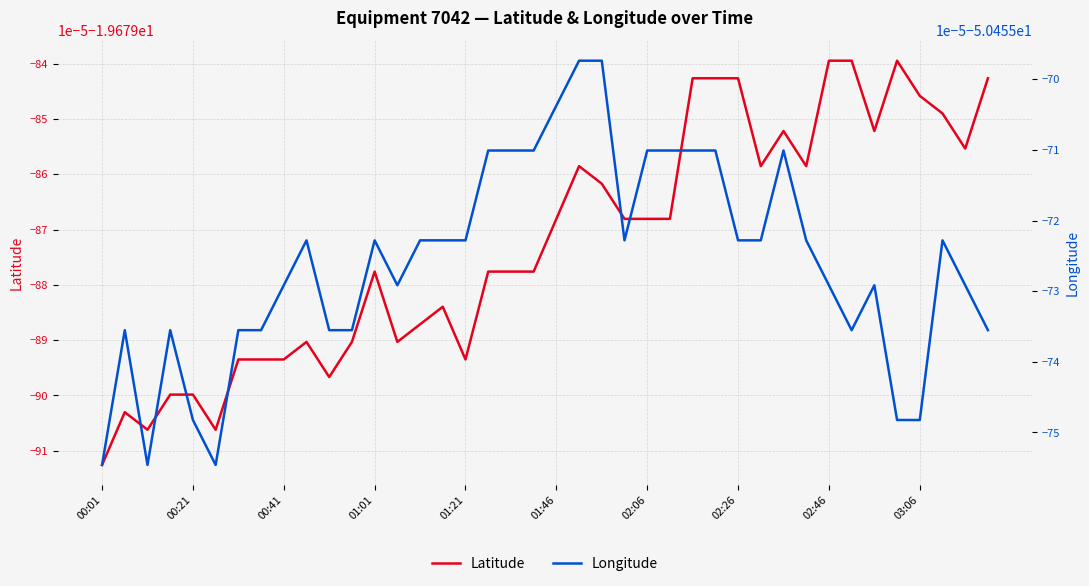

What is the highest value of the Latitude series?

-19.7